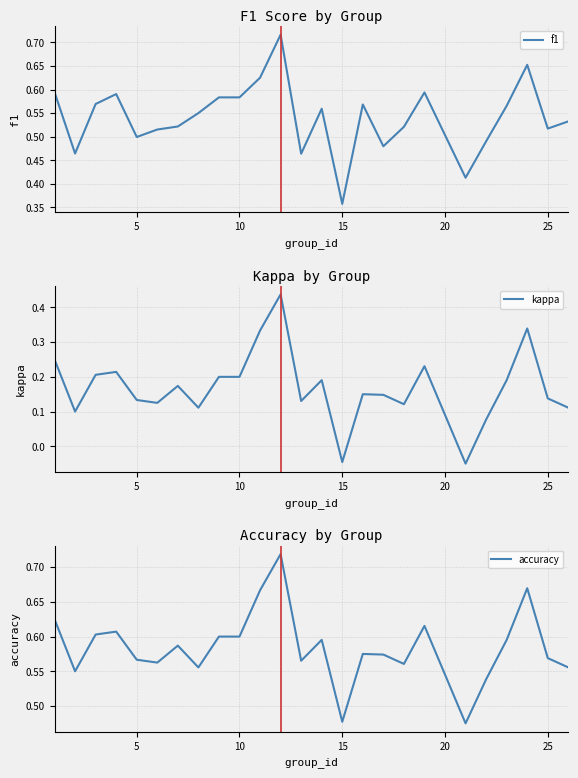

Is it true that kappa equals 0.2 at 25?

False